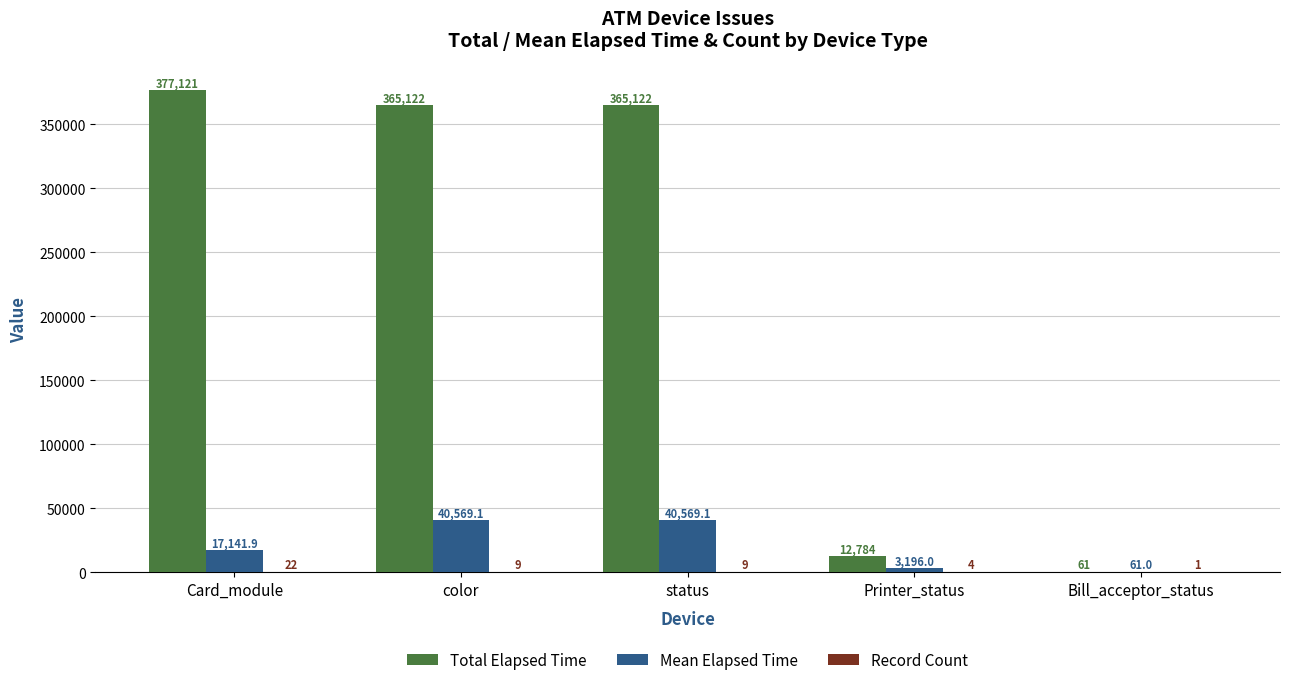

What is the sum of all Total Elapsed Time values?

1120210.0